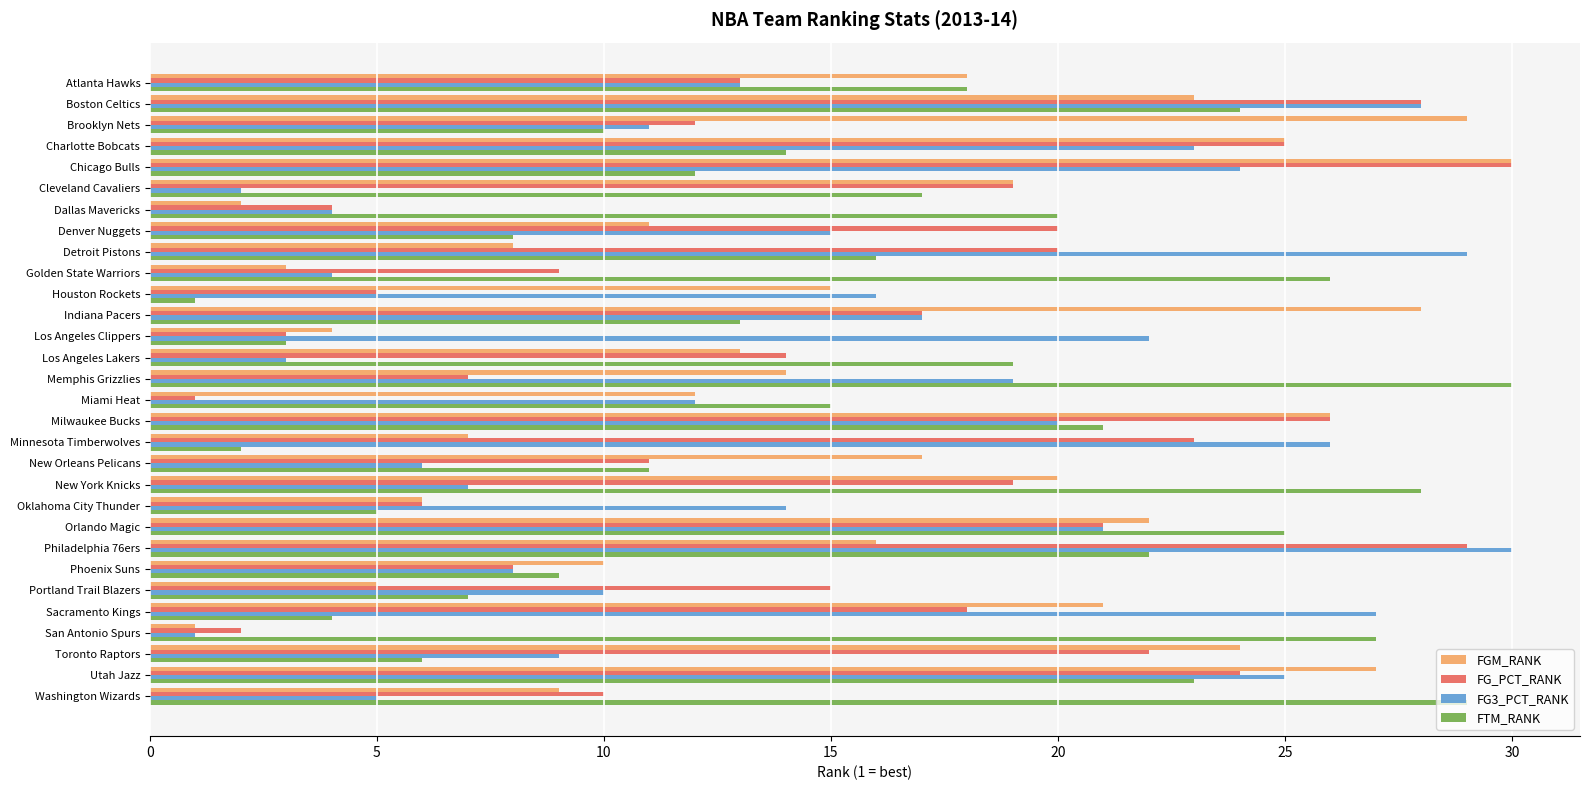

What is the spread (max minus min) of values at Cleveland Cavaliers?

17